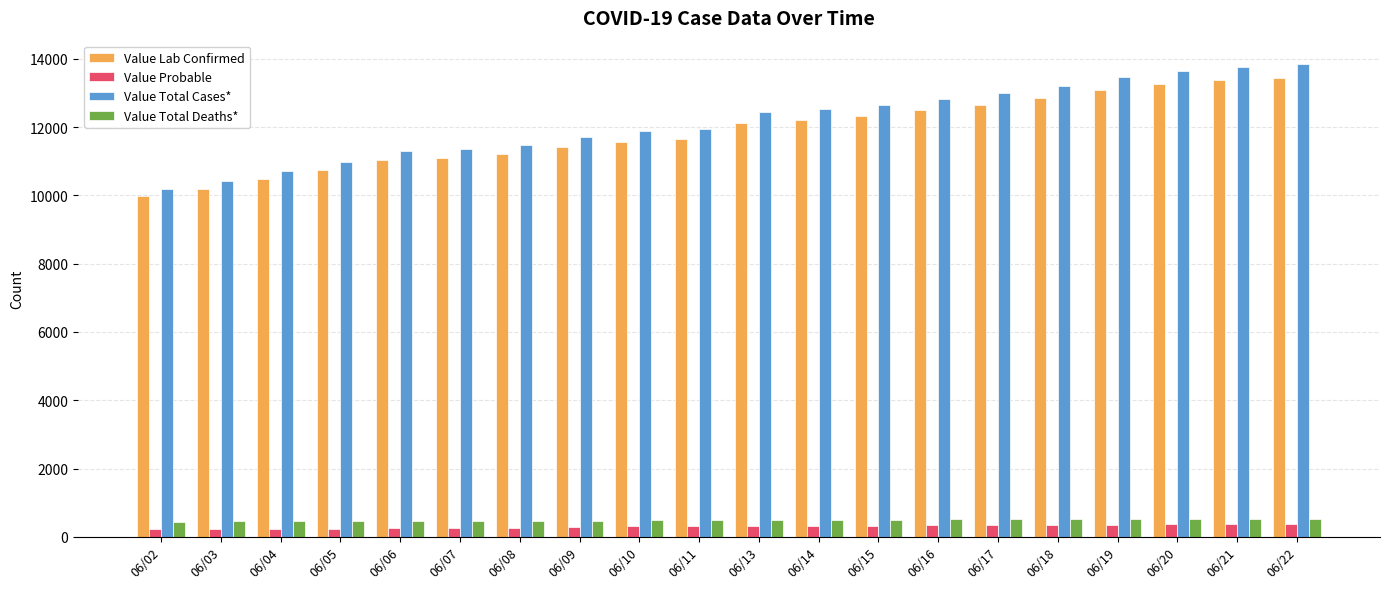

How many groups of bars are there?

20